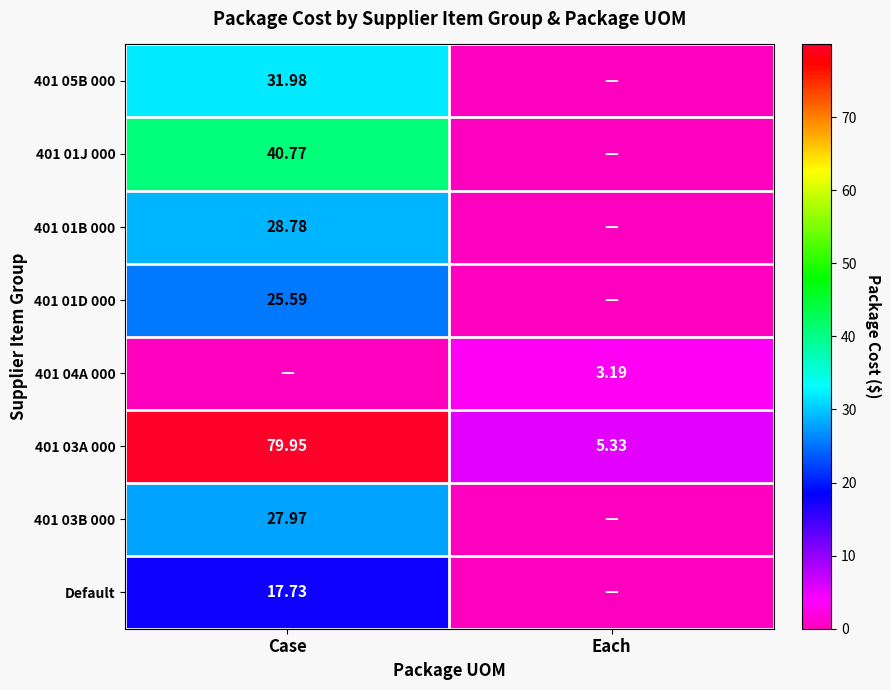

At which label is 401 03A 000 closest to 42?

Each